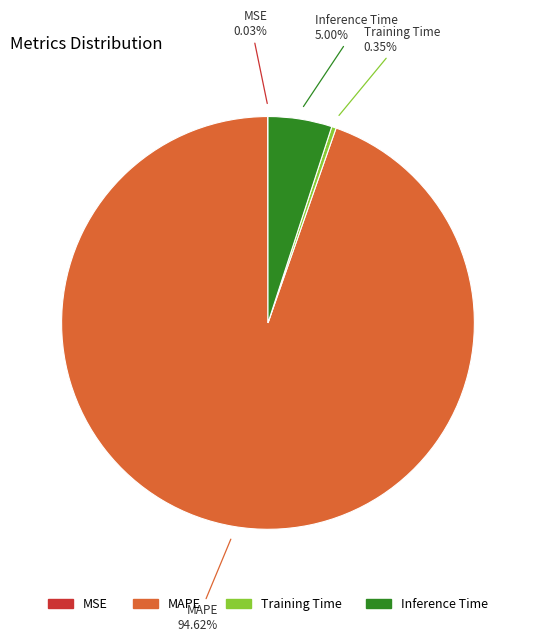

Is there a majority slice in this chart?

Yes